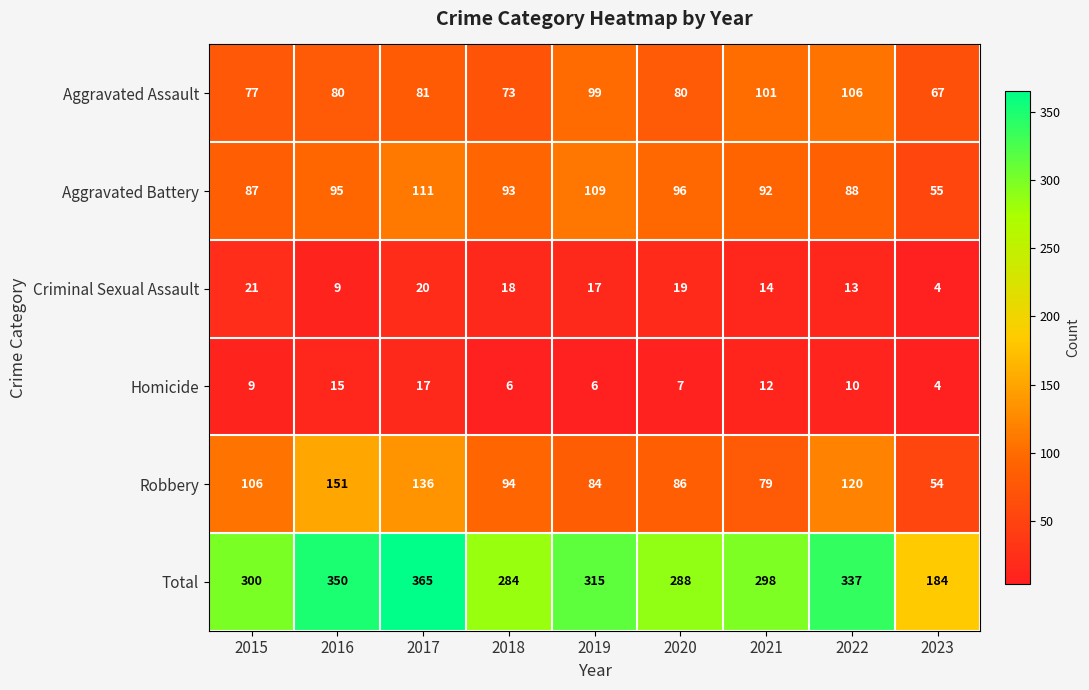

Rank the series at 2016 from lowest to highest value.

Criminal Sexual Assault, Homicide, Aggravated Assault, Aggravated Battery, Robbery, Total